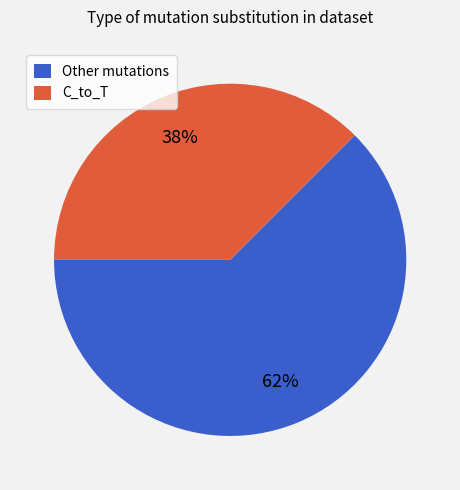

Do C_to_T and Other mutations together represent more than half of the pie?

Yes